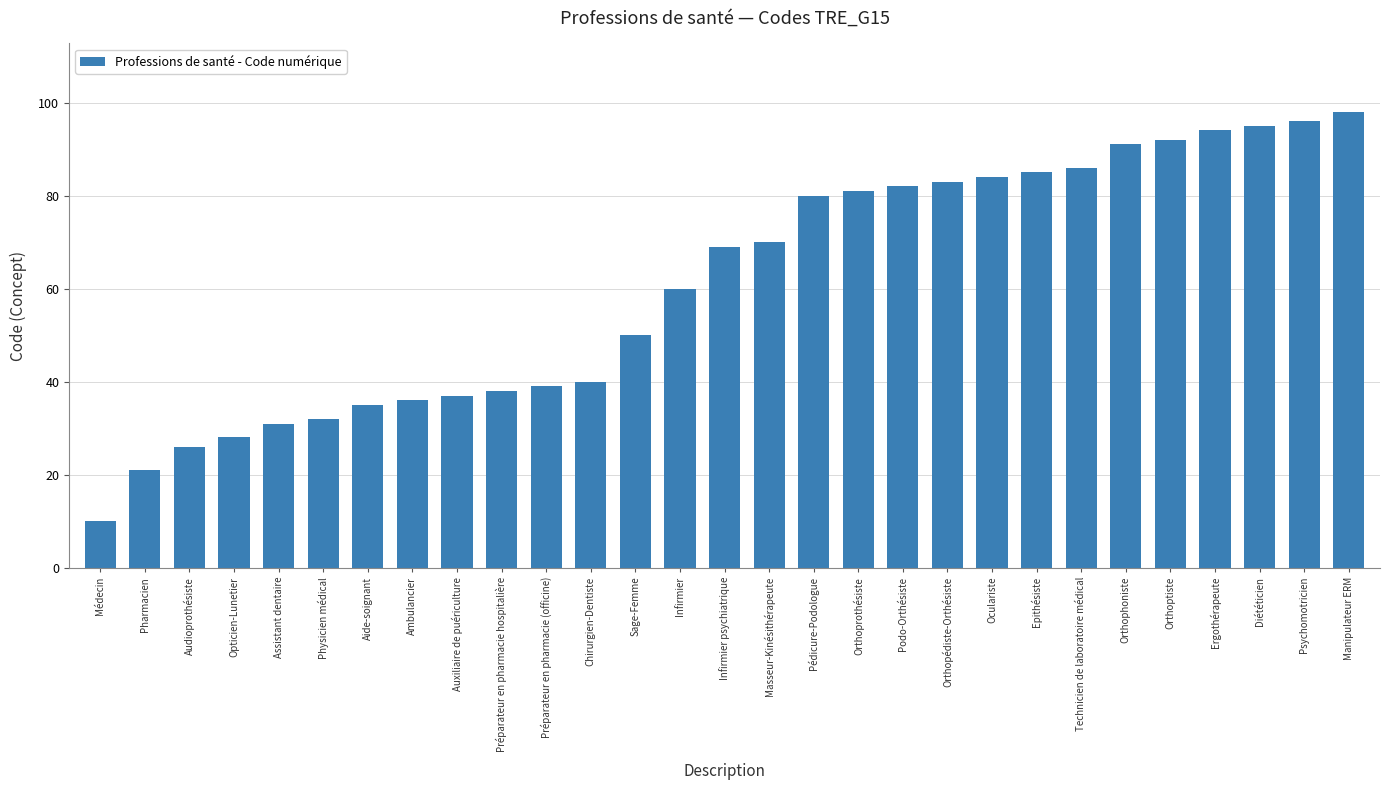

True or false: the data shows 22 at Aide-soignant.

False